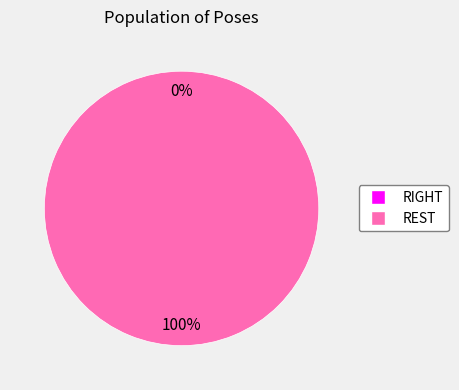

Which category has the biggest portion of the pie?

REST